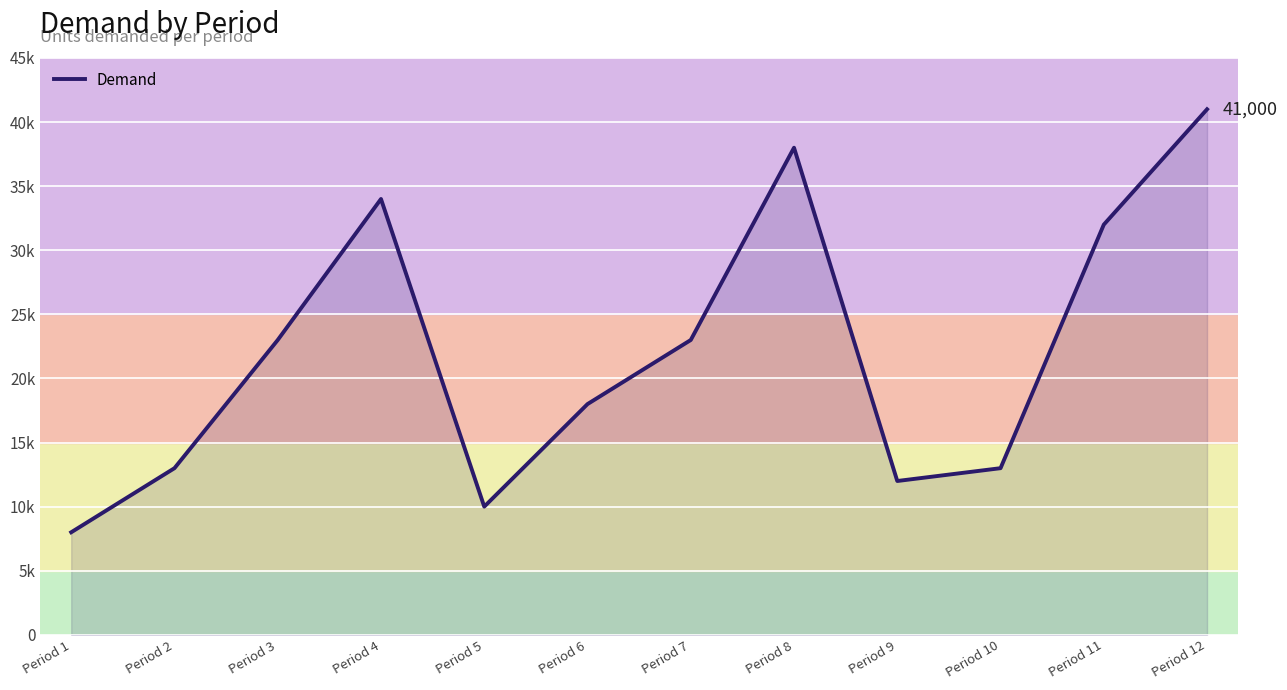

Is this an area chart (filled region under the line)?

Yes